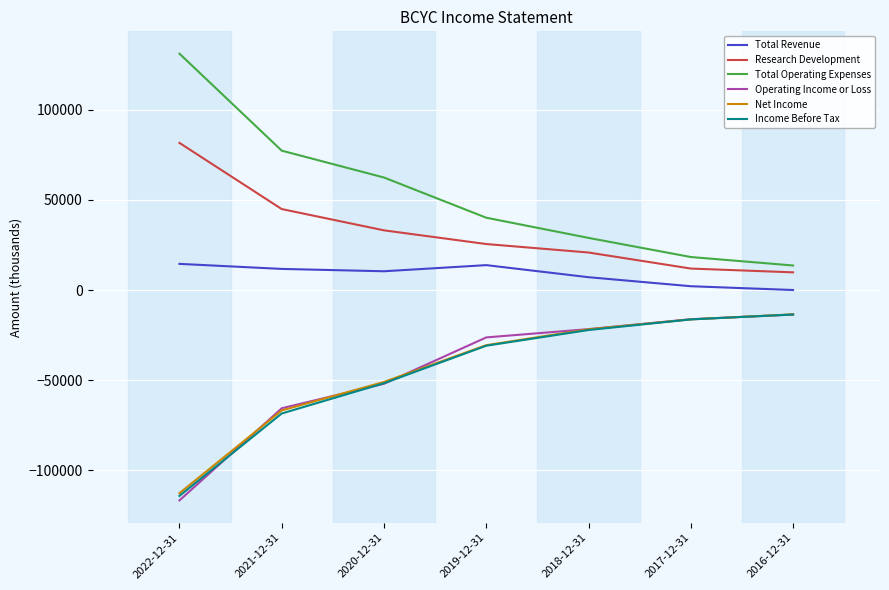

What is the minimum value shown in the chart?

-116700